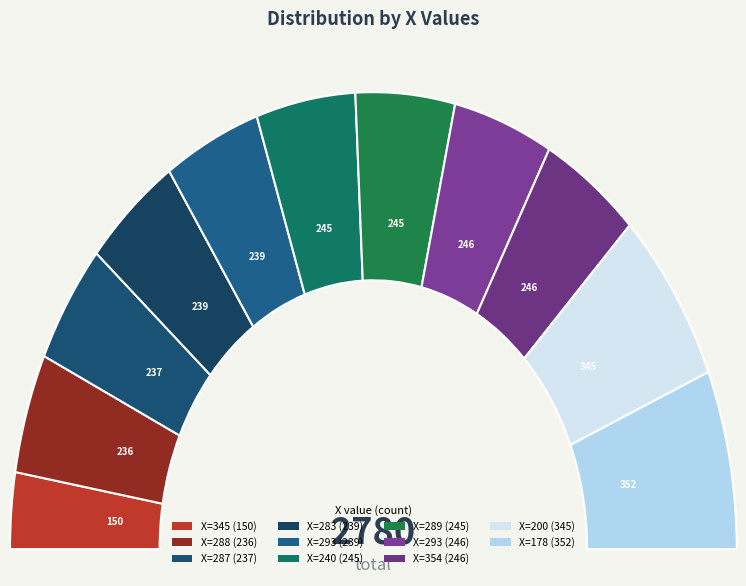

Which slice is the largest?

178